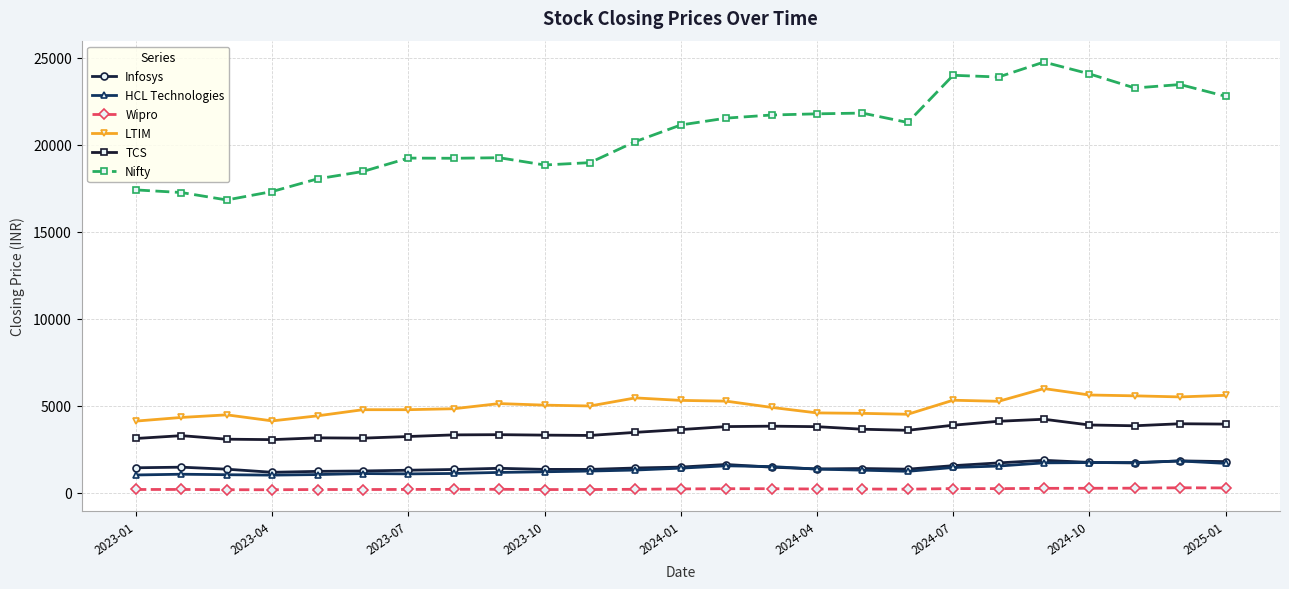

Which series has the largest total across all categories?

Nifty